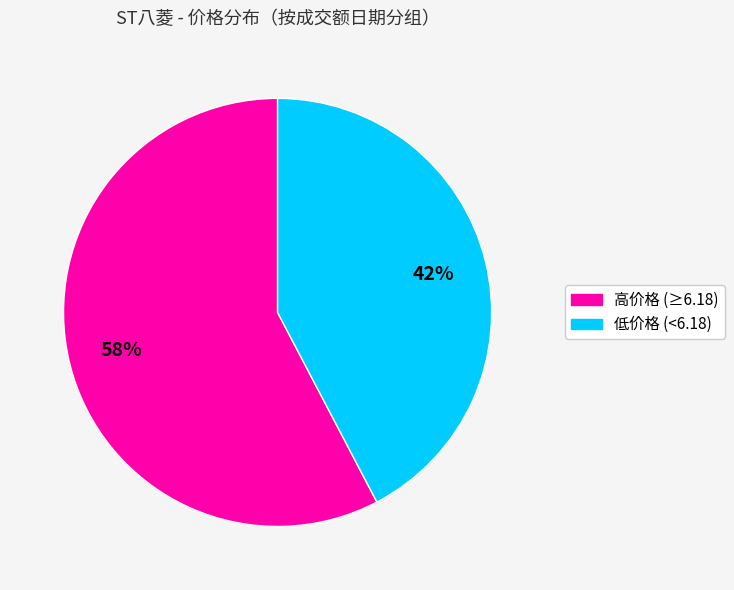

Is there any slice that represents more than half of the pie?

Yes